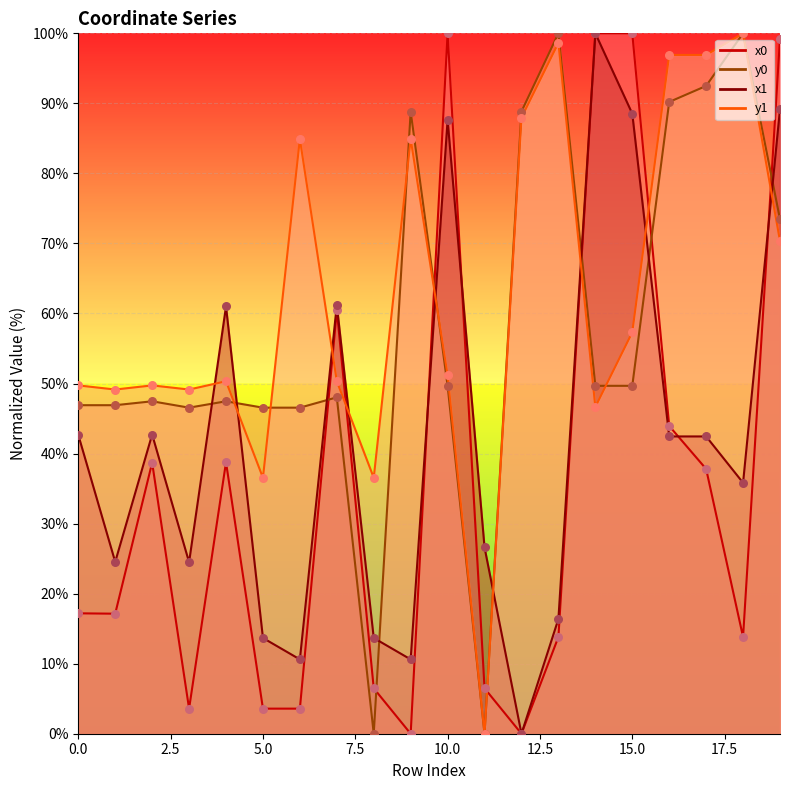

Which series reaches the maximum Y coordinate?

x0